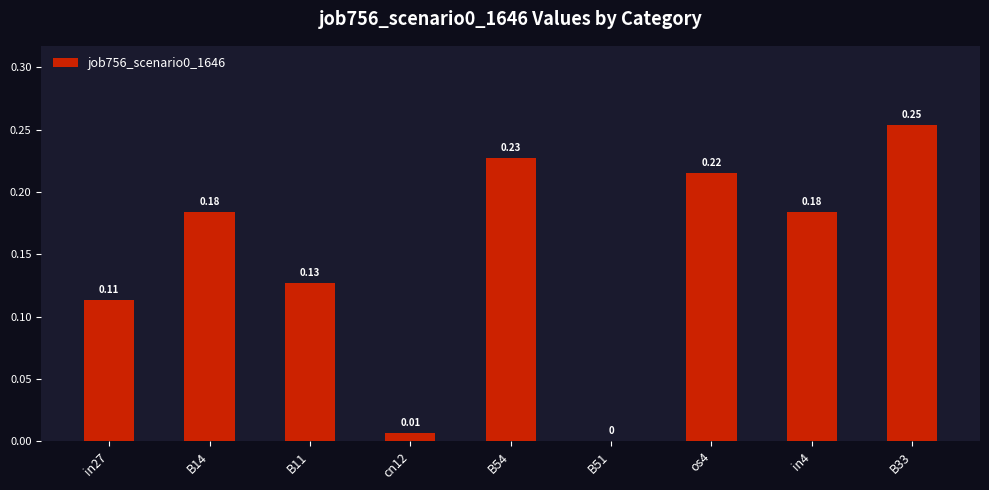

Between in27 and B14, which is larger?

B14